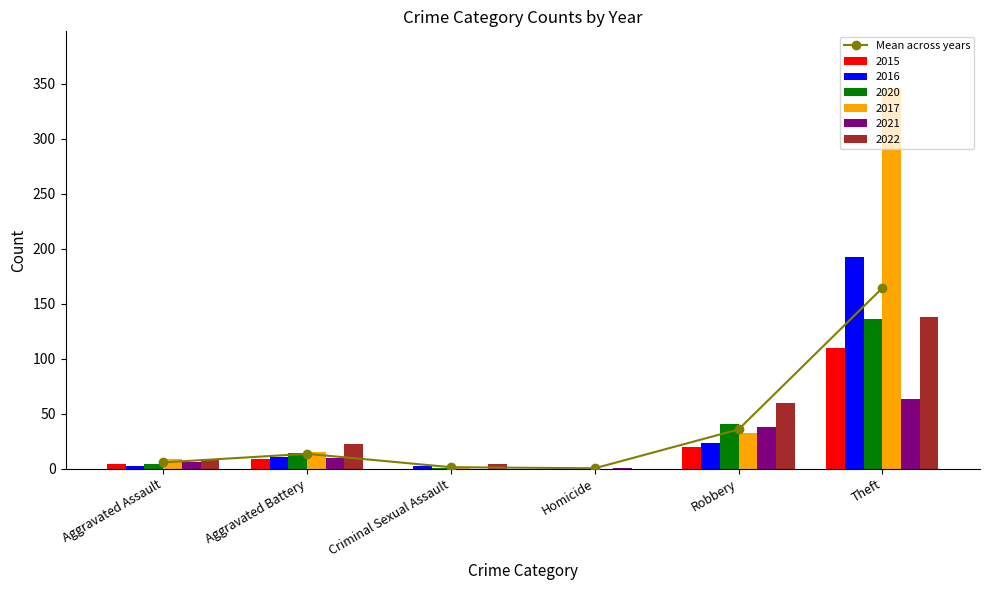

List the labels in order of value, smallest first.

Homicide, Criminal Sexual Assault, Aggravated Assault, Aggravated Battery, Robbery, Theft